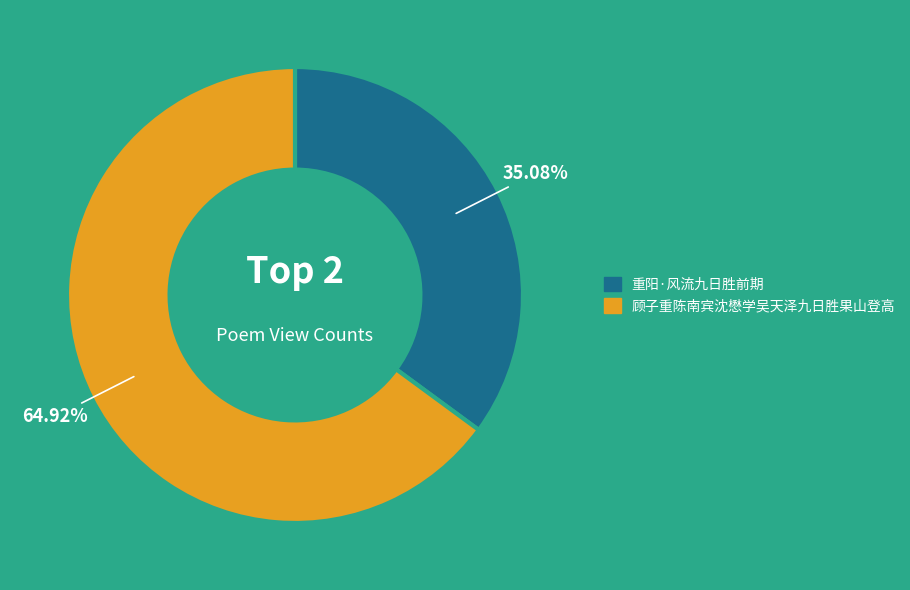

To the nearest percent, what is the average slice percentage?

50%